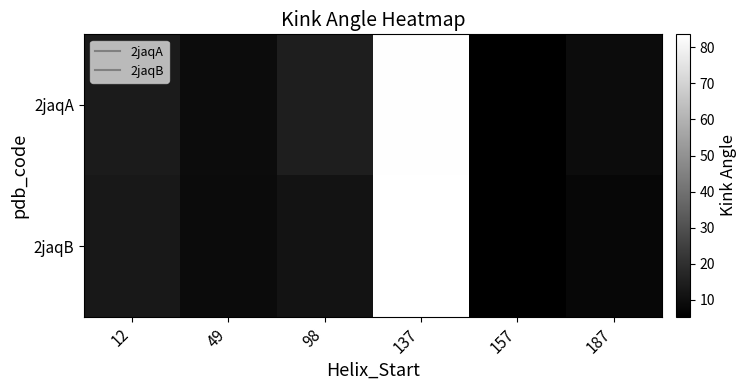

Between 137 and 187, which is larger?

137